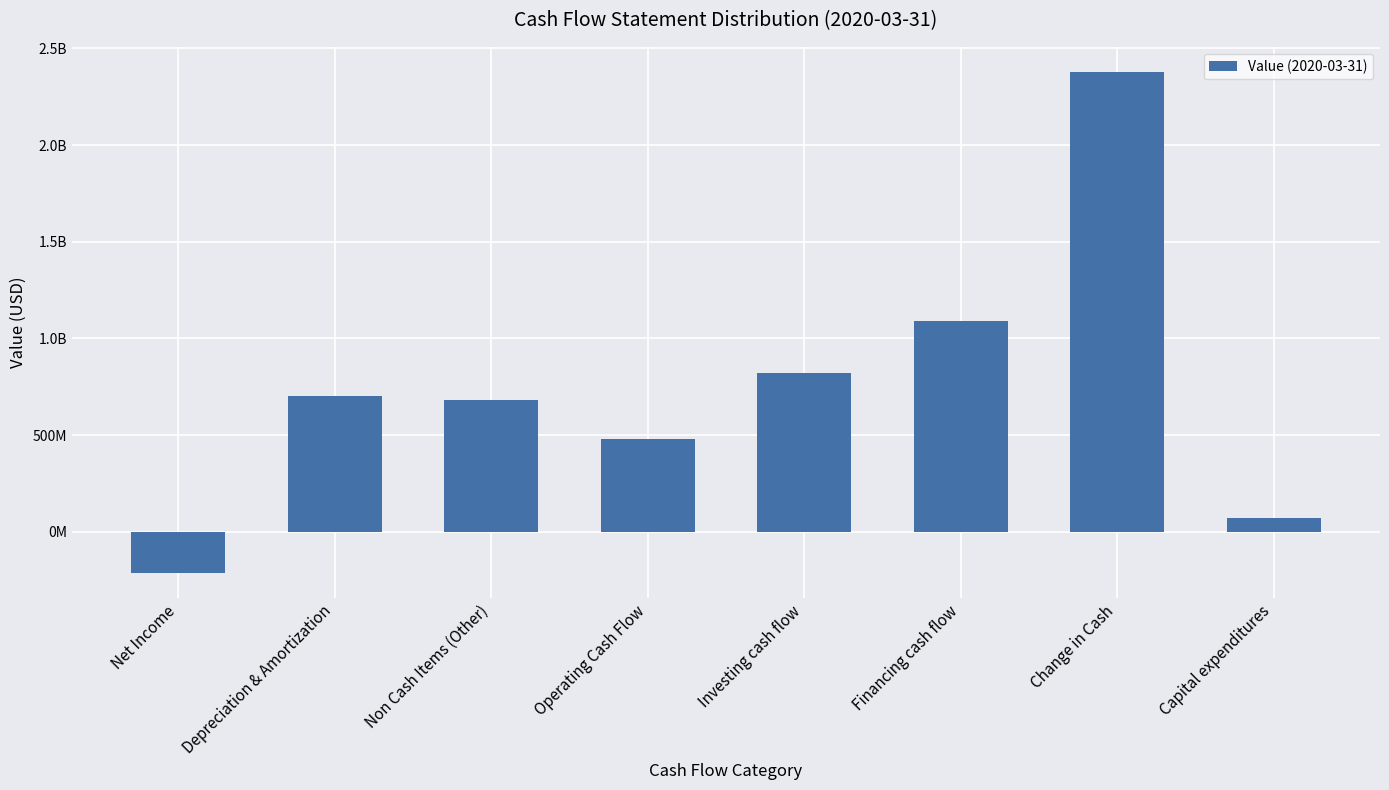

Between Depreciation & Amortization and Operating Cash Flow, which is larger?

Depreciation & Amortization